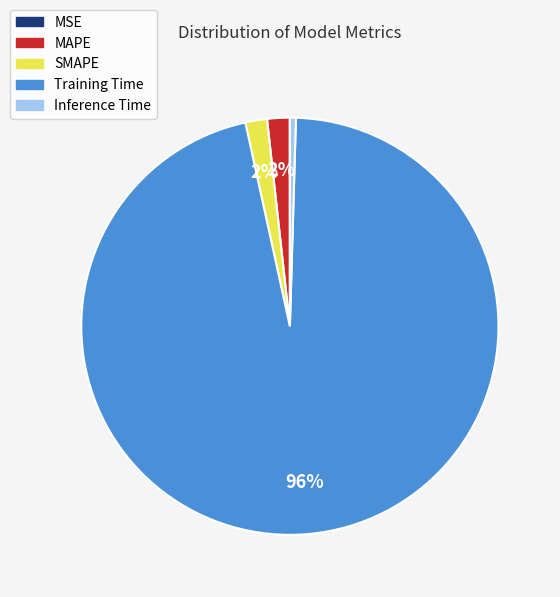

Is it true that Training Time is 96% of the pie?

True